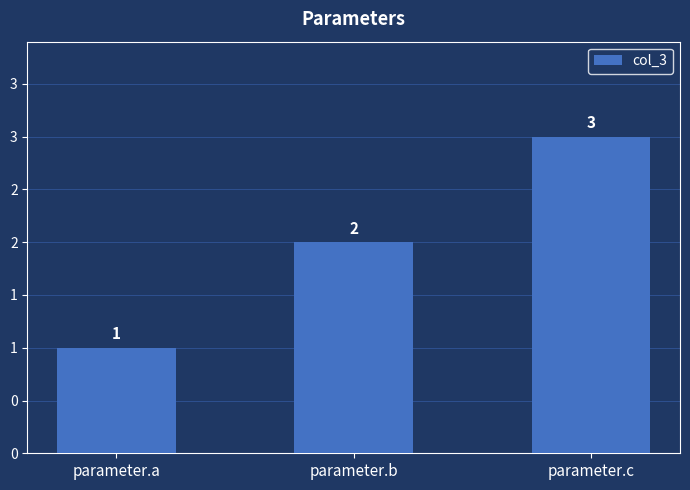

Reading left to right, extract all data points from this chart.

1	2	3